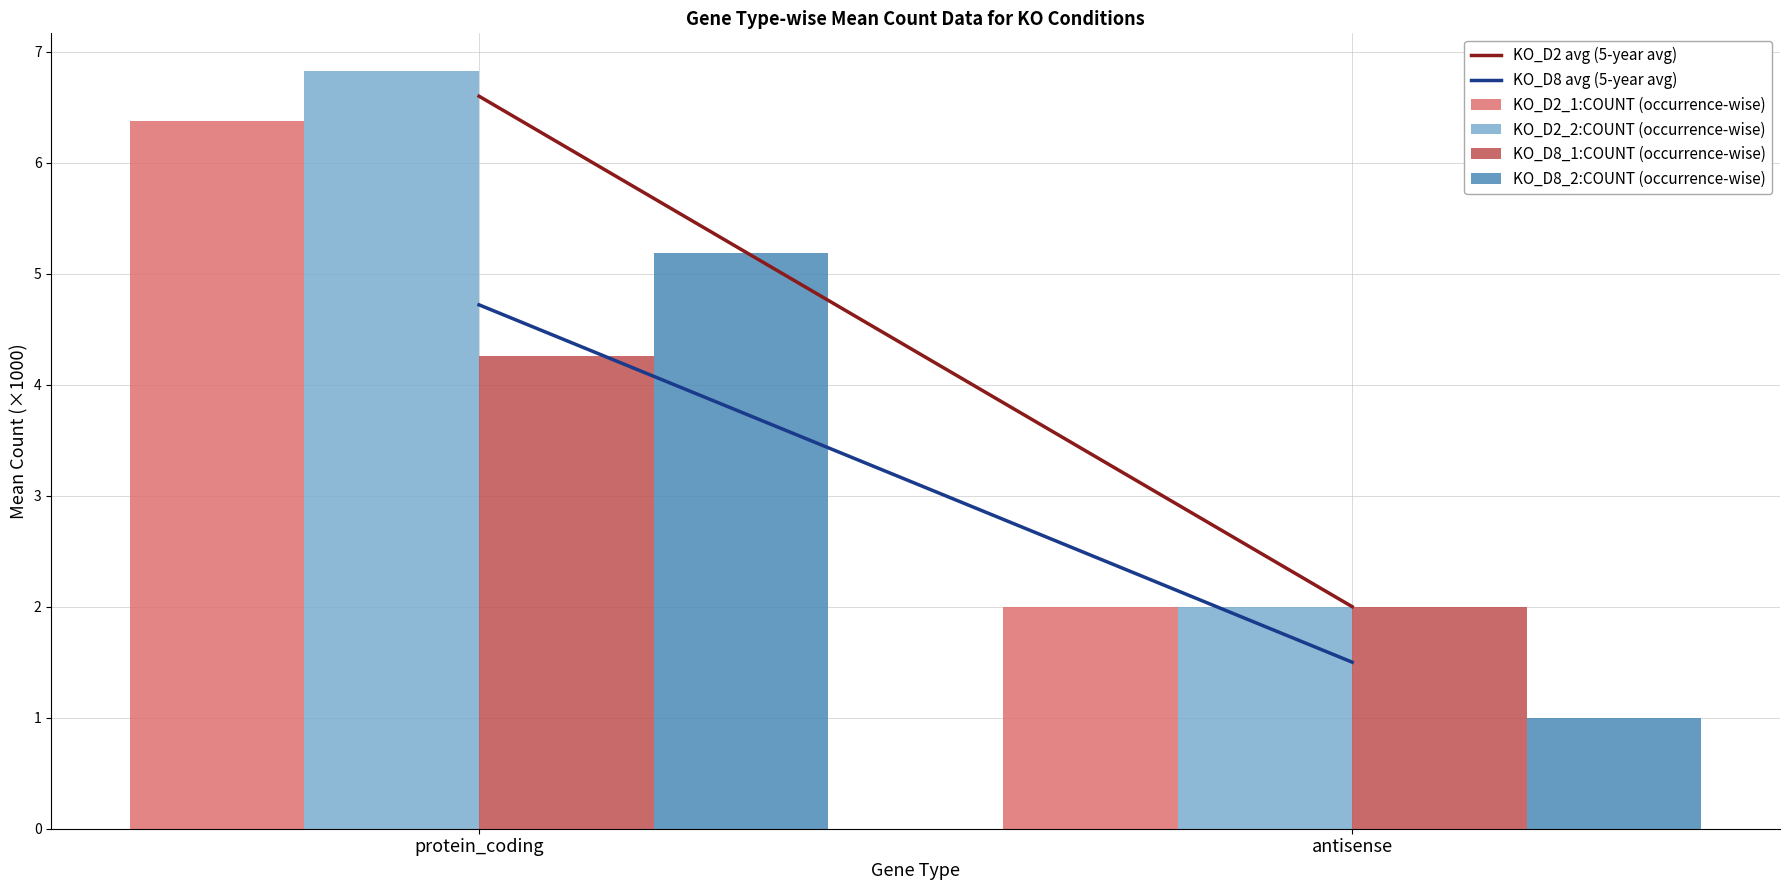

Which label corresponds to the largest value in the chart?

protein_coding